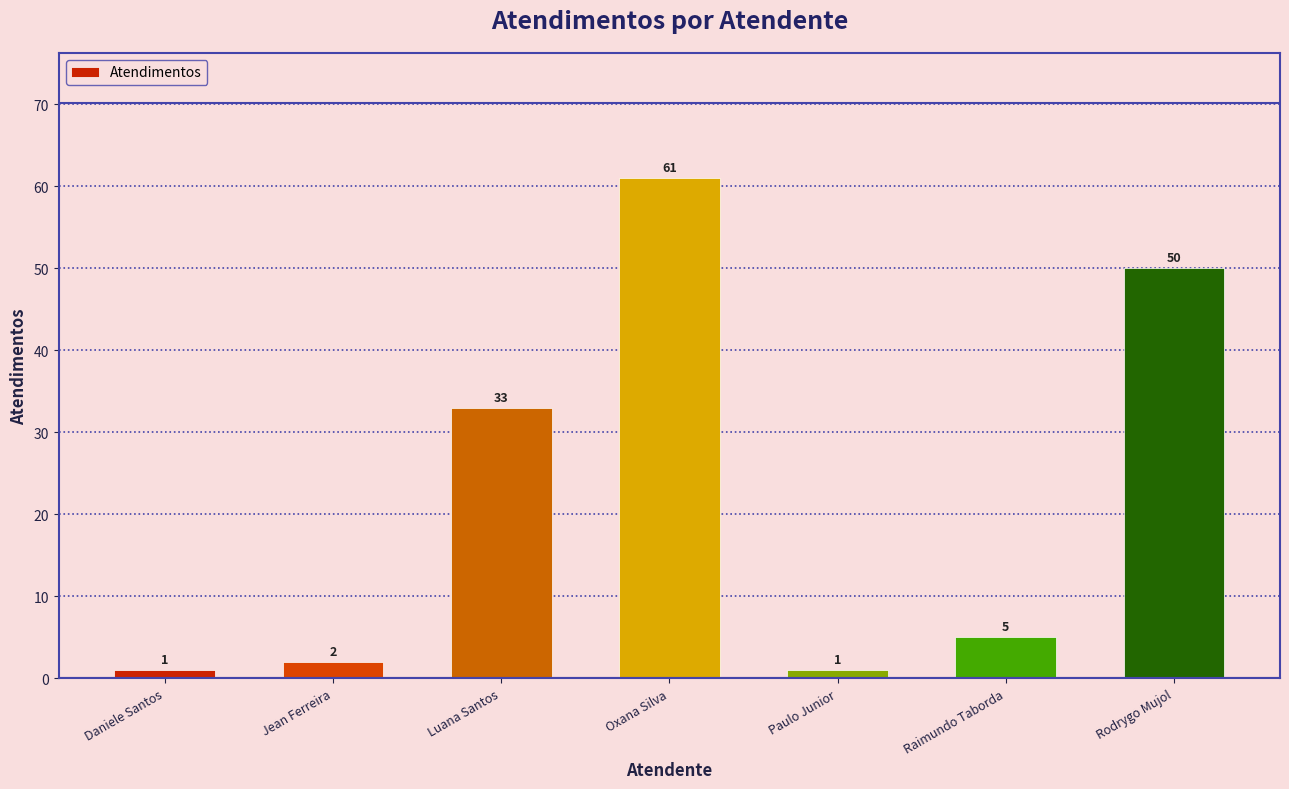

What is the change in value from Paulo Junior to Rodrygo Mujol?

+49